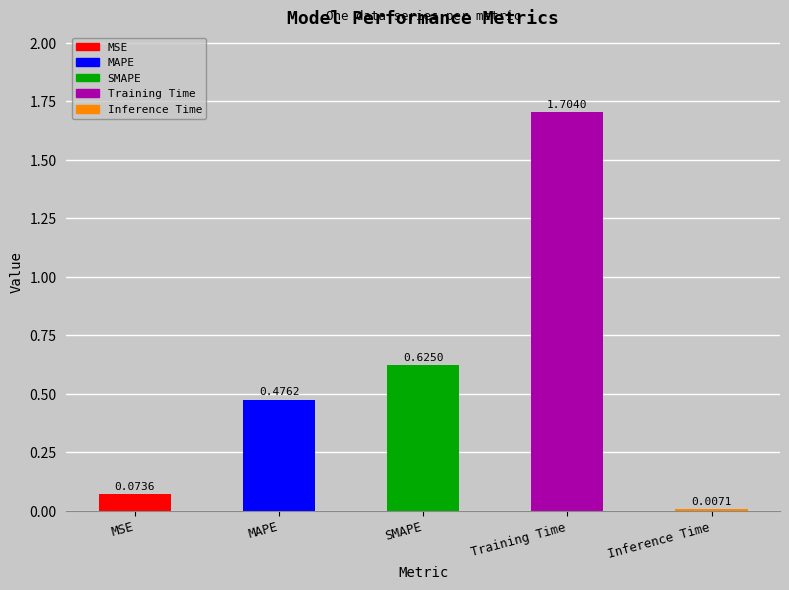

What is the difference between the values at MSE and MAPE?

0.4